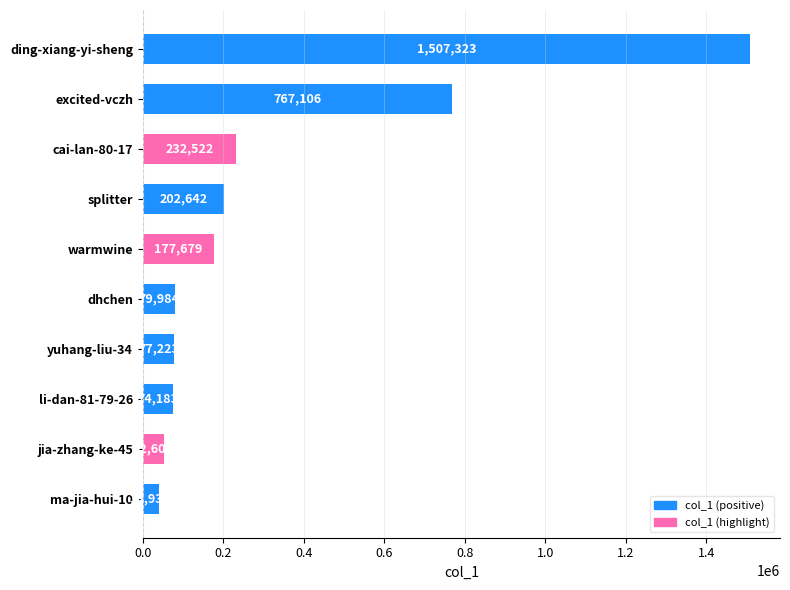

What is the value of the 2nd bar from the top?

767106